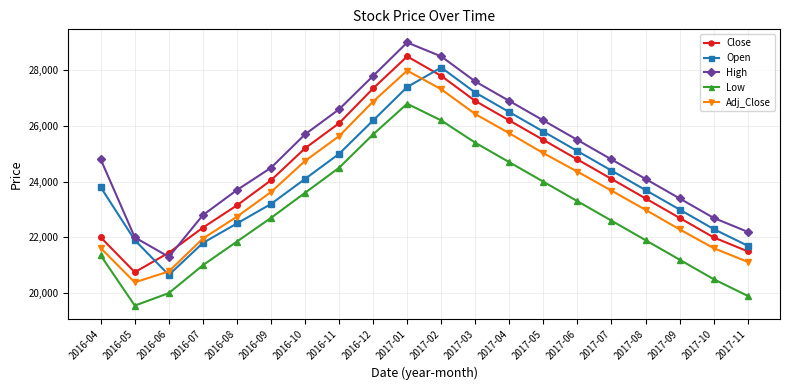

True or false: Open and Low intersect in this chart.

False